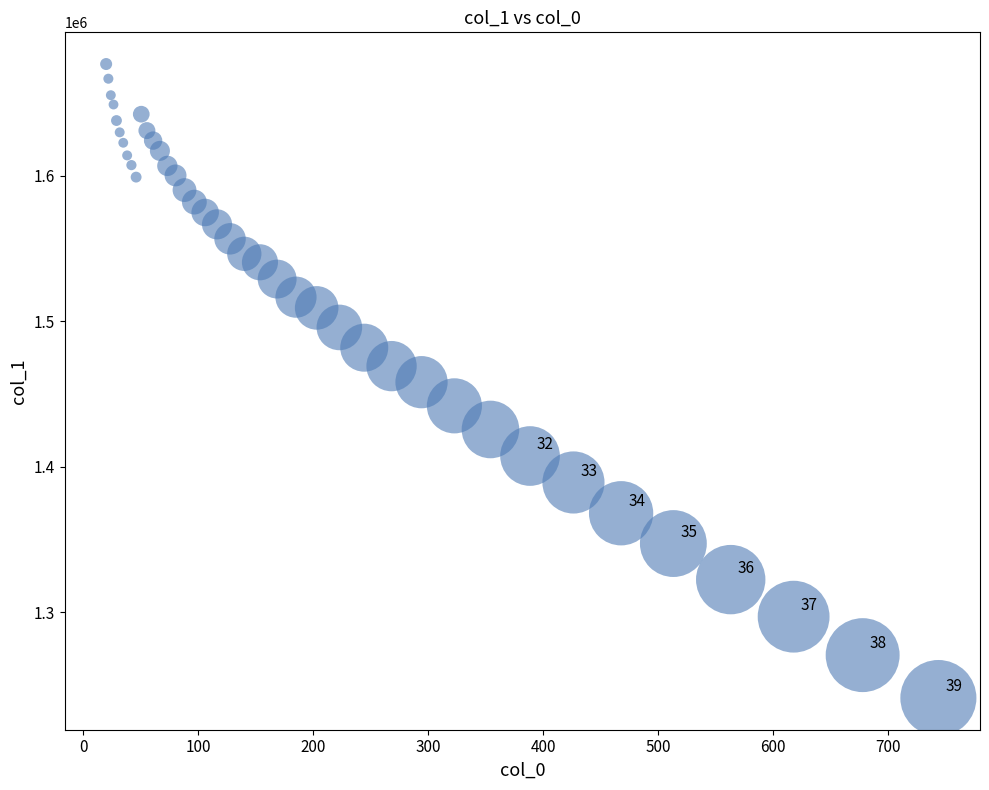

What is the range of X values (max minus min)?

723.9